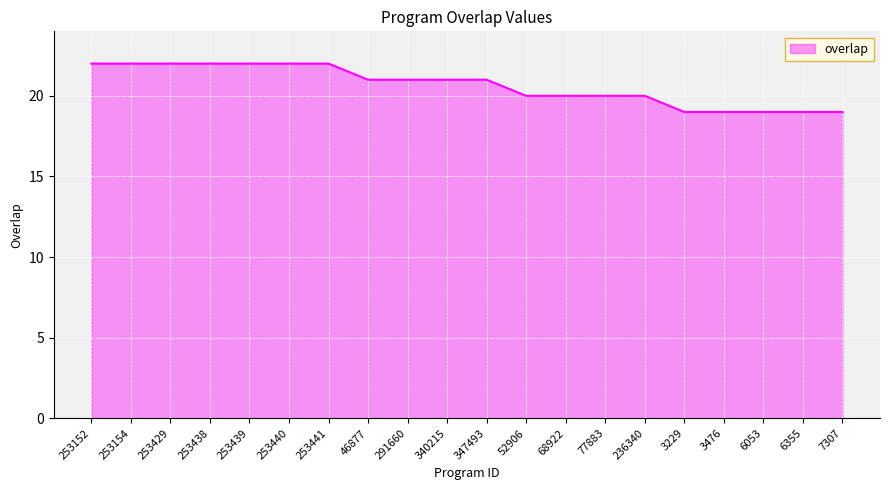

How many distinct data groups are displayed?

1